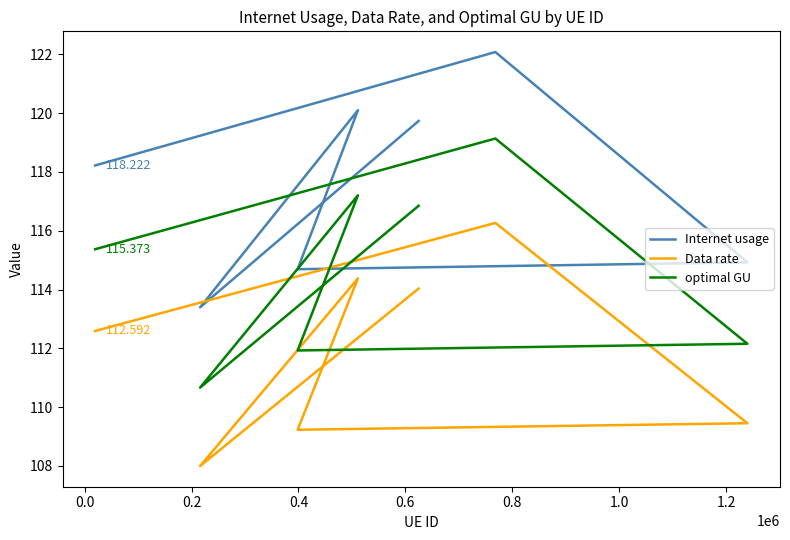

True or false: Internet usage has more than 1 points higher than both neighbors.

True